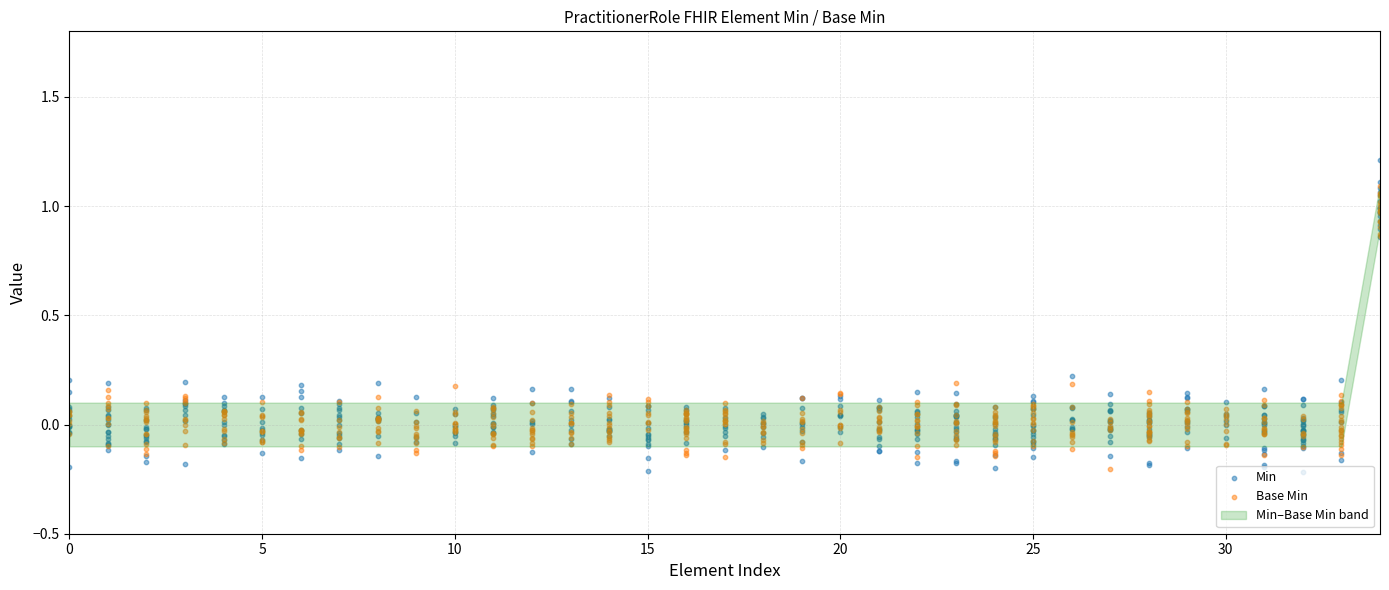

Is the value of Base Min at PractitionerRole.notAvailable.during greater than the value of Min at PractitionerRole.endpoint?

No